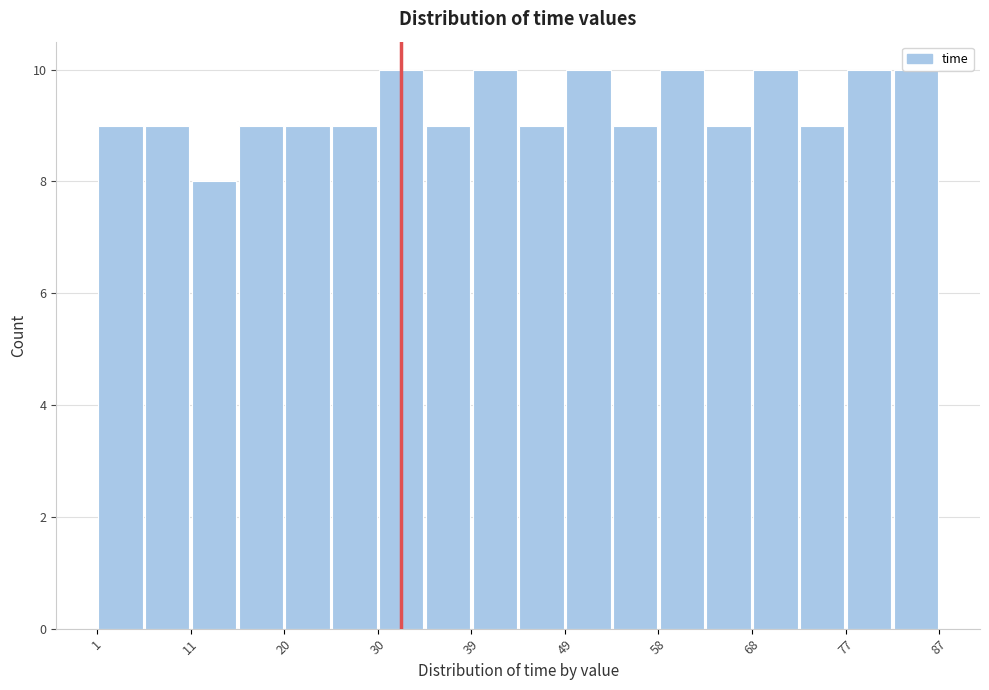

Reading left to right, transcribe this chart: for each bar, give the range it covers on the x-axis and its height. Neither the bar edges nor the heights are printed on the chart, so give them approximately, as read against the axes.

1 to 6: 9
6 to 11: 9
11 to 16: 8
16 to 20: 9
20 to 25: 9
25 to 30: 9
30 to 35: 10
35 to 39: 9
39 to 44: 10
44 to 49: 9
49 to 54: 10
54 to 58: 9
58 to 63: 10
63 to 68: 9
68 to 73: 10
73 to 77: 9
77 to 82: 10
82 to 87: 10